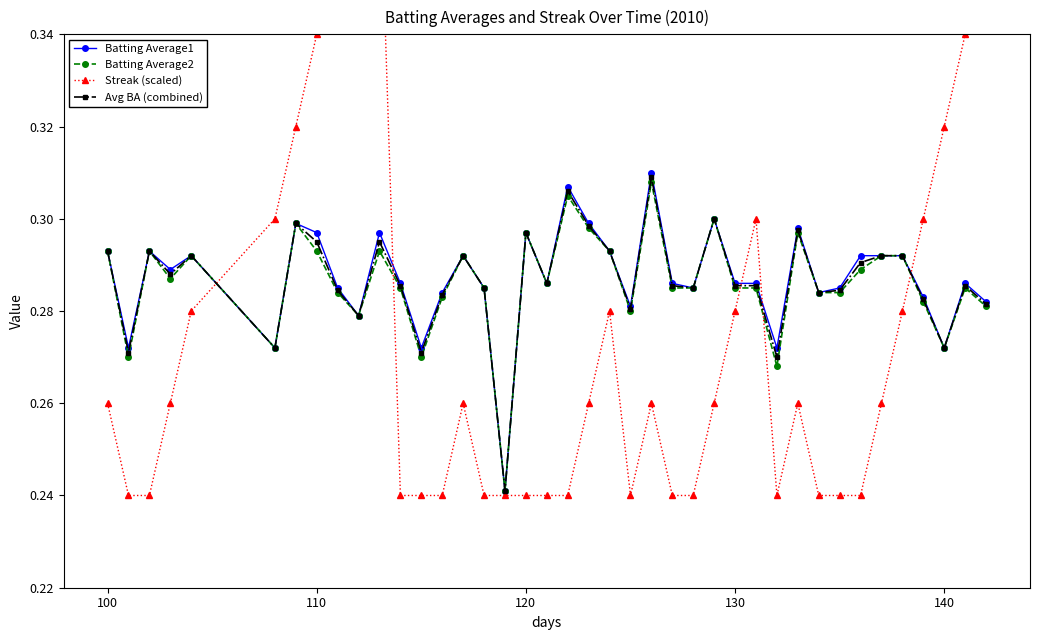

Which series has the largest total across all categories?

Batting Average1